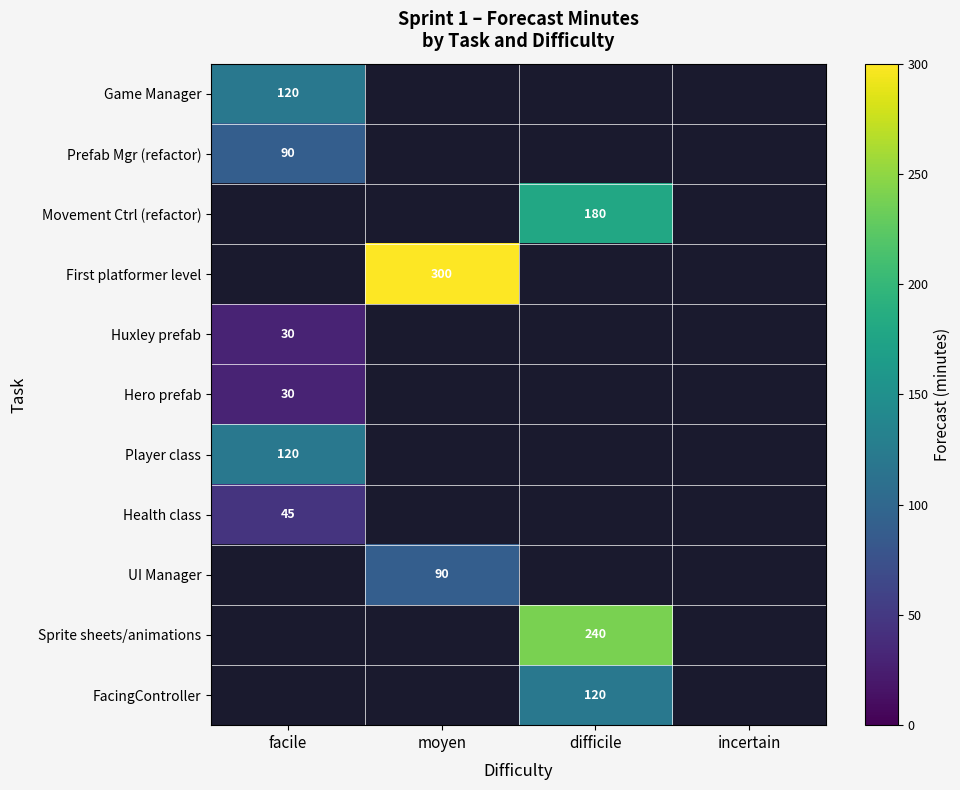

Is it true that Prefab Mgr (refactor) equals 132 at facile?

False